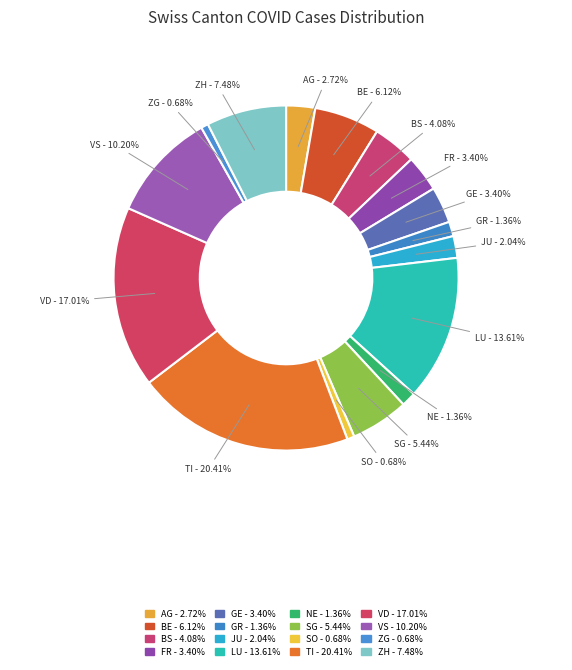

Combined, what portion of the pie is SG and VS?

15.6%